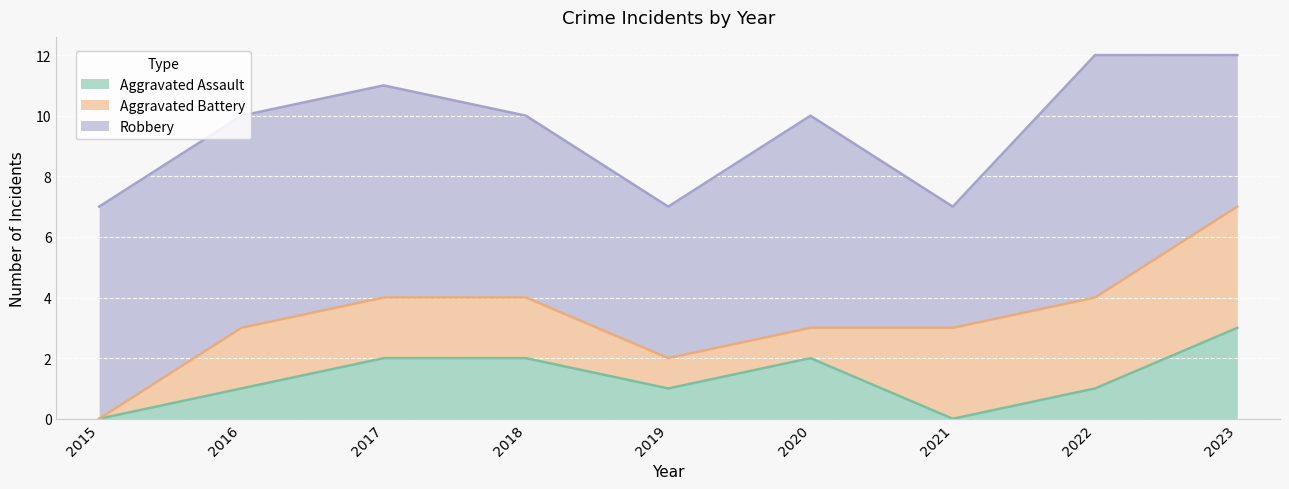

In Aggravated Assault, how many points are lower than both neighbors (excluding endpoints)?

2